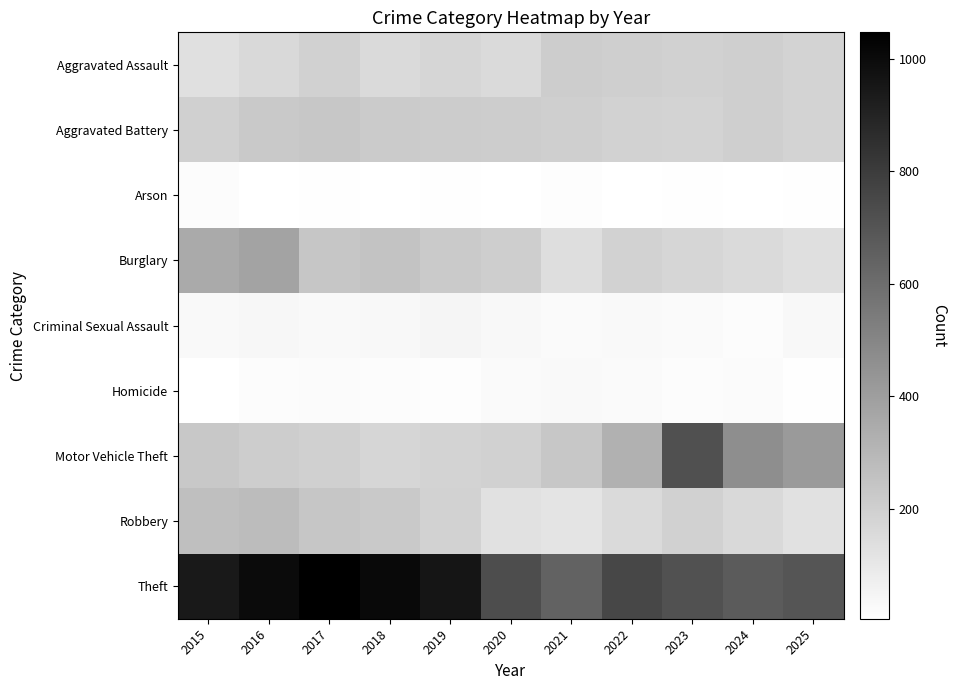

Reading left to right, transcribe all the data shown in this chart.

Aggravated Assault: 2015=134	2016=162	2017=194	2018=158	2019=174	2020=156	2021=212	2022=203	2023=194	2024=201	2025=183
Aggravated Battery: 2015=198	2016=226	2017=235	2018=217	2019=213	2020=209	2021=201	2022=192	2023=185	2024=201	2025=181
Arson: 2015=18	2016=9	2017=10	2018=5	2019=11	2020=9	2021=14	2022=9	2023=10	2024=7	2025=11
Burglary: 2015=353	2016=381	2017=241	2018=250	2019=224	2020=208	2021=143	2022=190	2023=173	2024=158	2025=139
Criminal Sexual Assault: 2015=33	2016=40	2017=33	2018=35	2019=46	2020=35	2021=26	2022=31	2023=26	2024=21	2025=35
Homicide: 2015=9	2016=19	2017=23	2018=18	2019=16	2020=29	2021=32	2022=29	2023=20	2024=22	2025=11
Motor Vehicle Theft: 2015=230	2016=210	2017=200	2018=172	2019=188	2020=194	2021=235	2022=323	2023=719	2024=467	2025=417
Robbery: 2015=269	2016=279	2017=240	2018=225	2019=189	2020=128	2021=115	2022=158	2023=196	2024=163	2025=129
Theft: 2015=938	2016=1002	2017=1047	2018=1006	2019=960	2020=731	2021=642	2022=755	2023=714	2024=675	2025=701